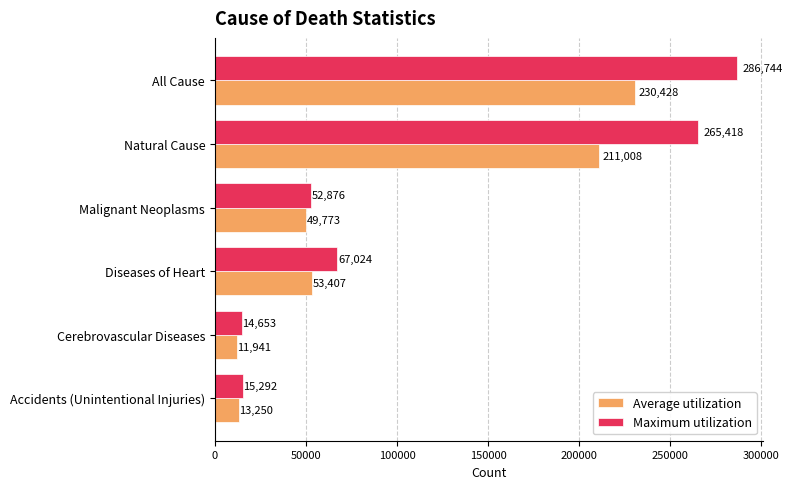

The Average utilization series shows 11308.9 at Diseases of Heart. True or false?

False